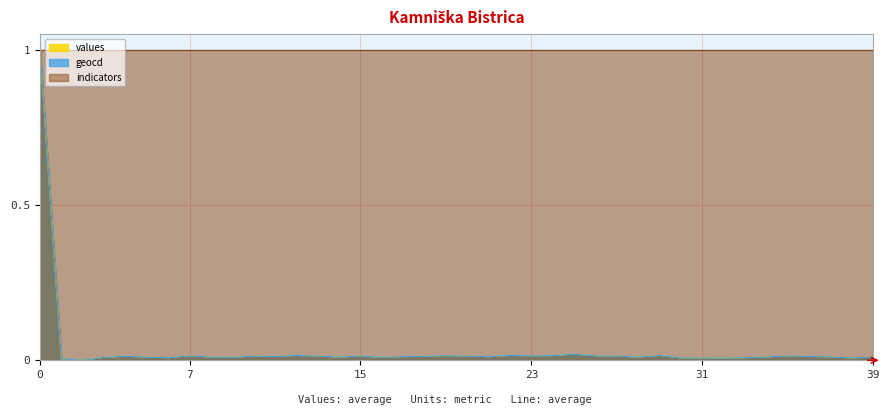

What is the maximum value for geocd?

1.0